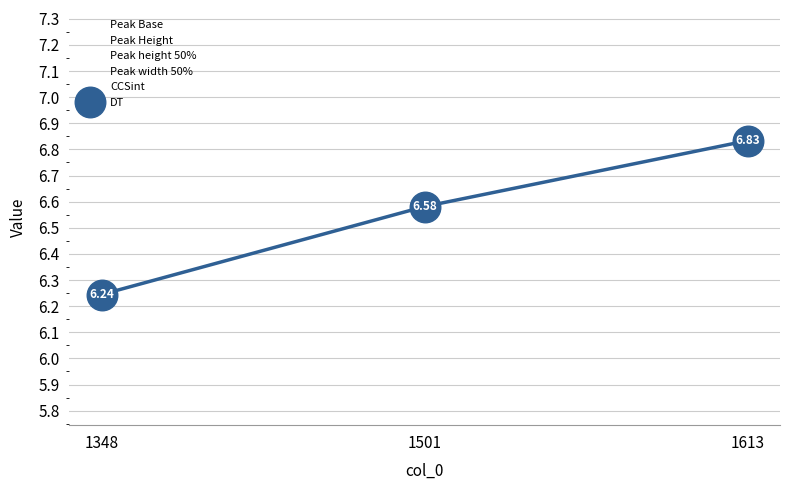

How many DT values are between 6 and 7?

3